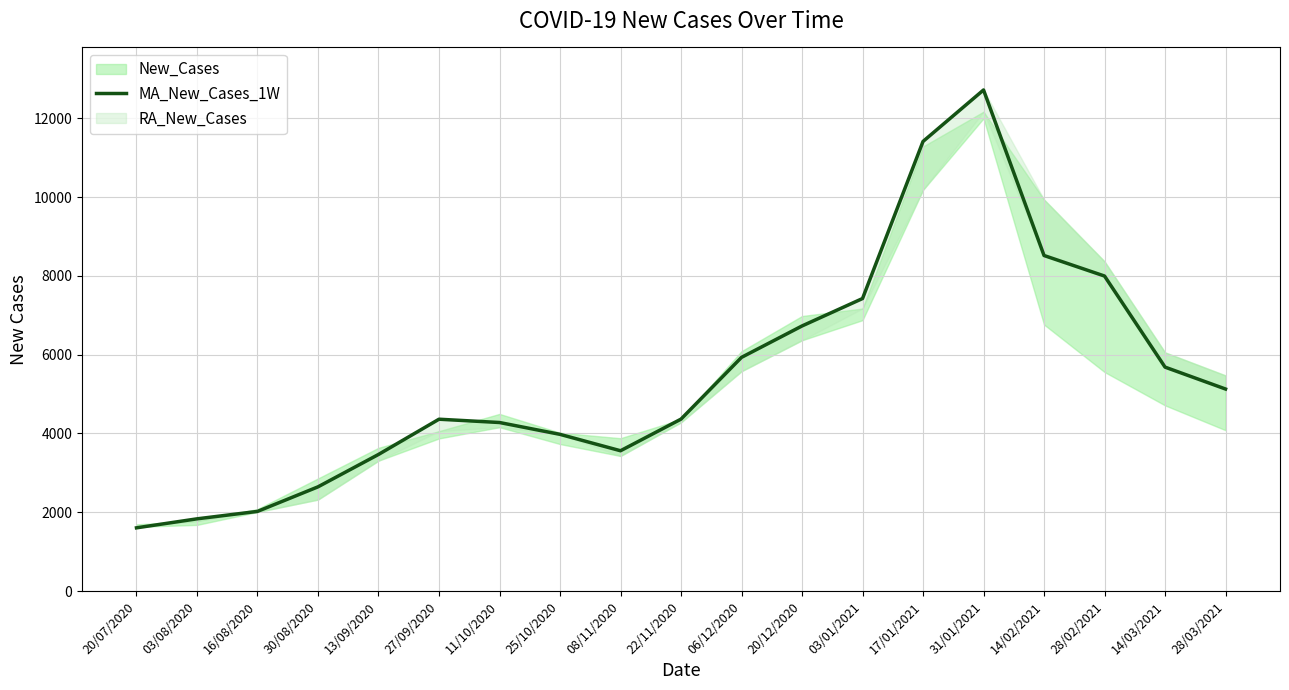

Count the number of values greater than 4365.

9